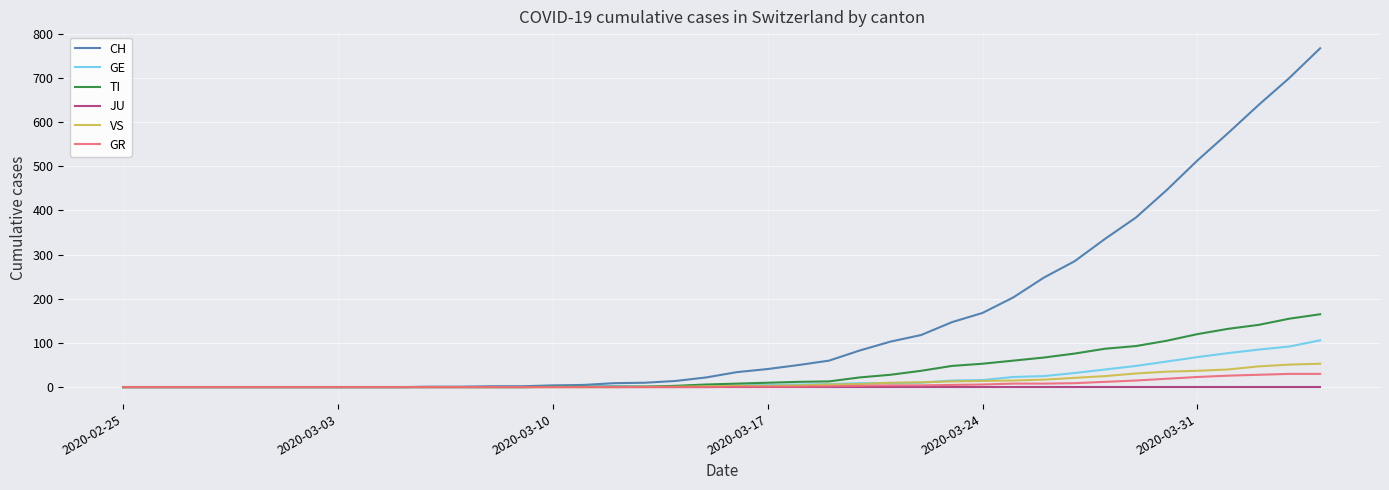

What is the maximum value shown in the chart?

767